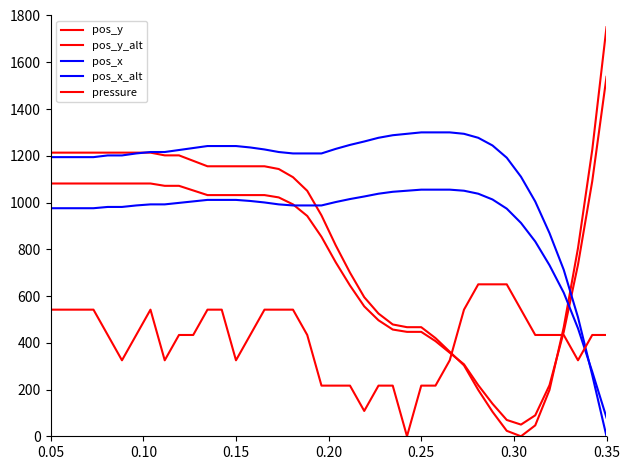

What is the value of the pos_x_alt point at the 14th from the left?

1011.2